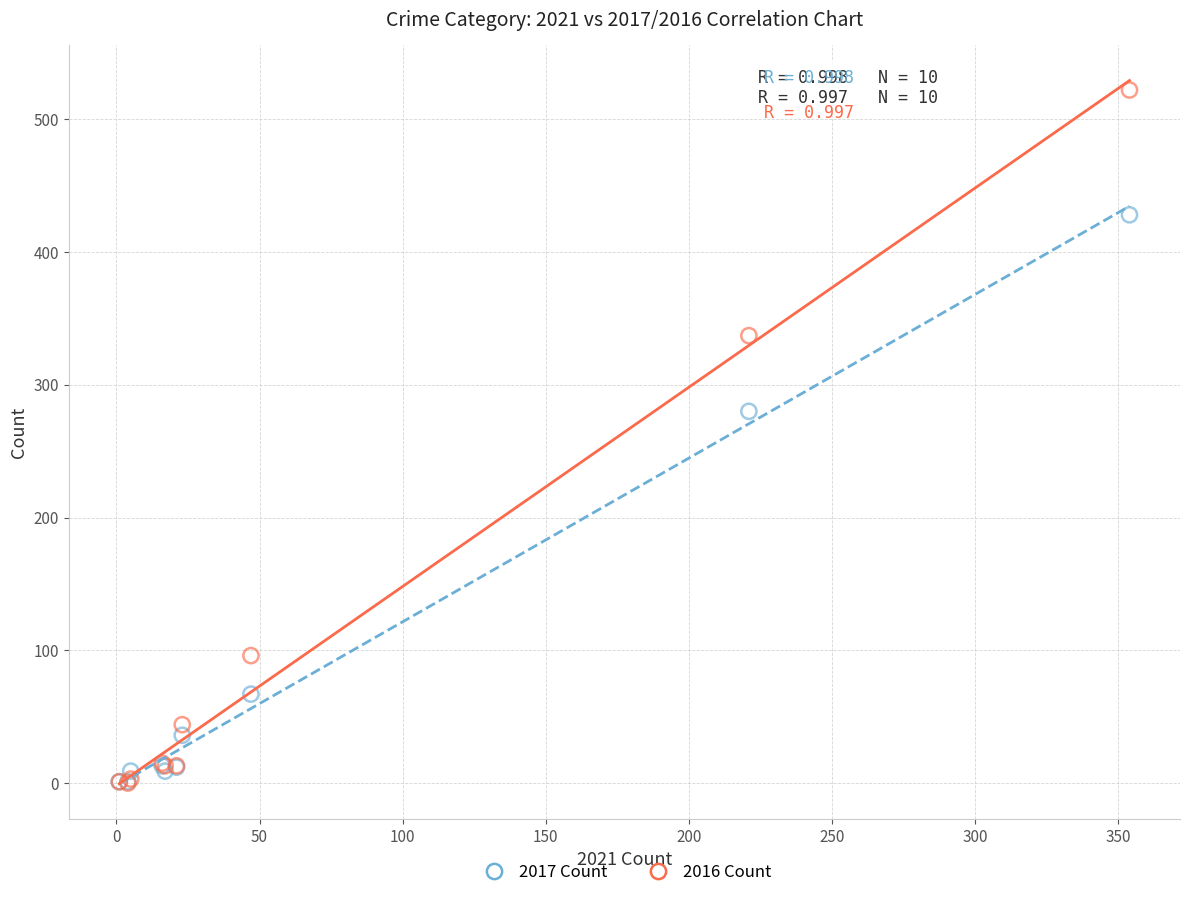

In the 2016 Count series, what Y value is closest to 261?

337